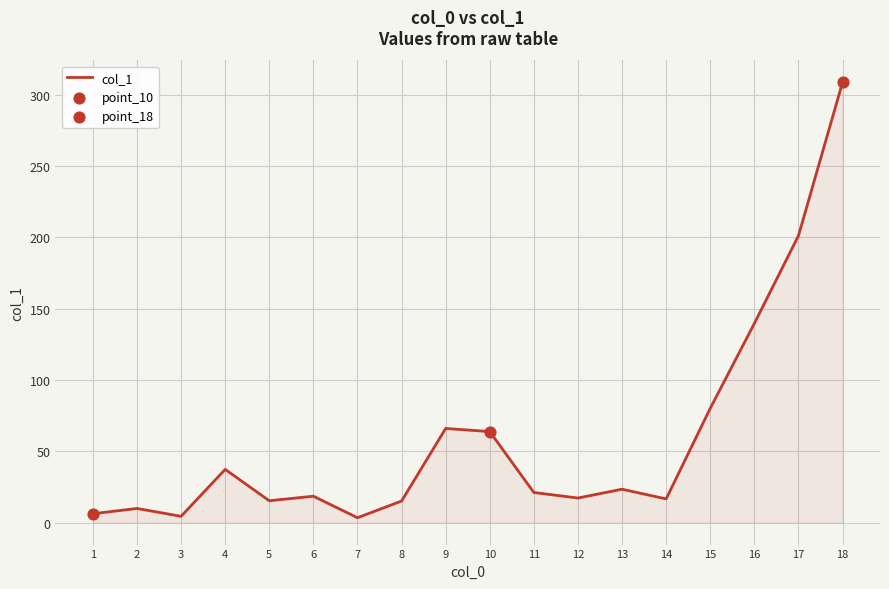

Between 11 and 16, which is larger?

16